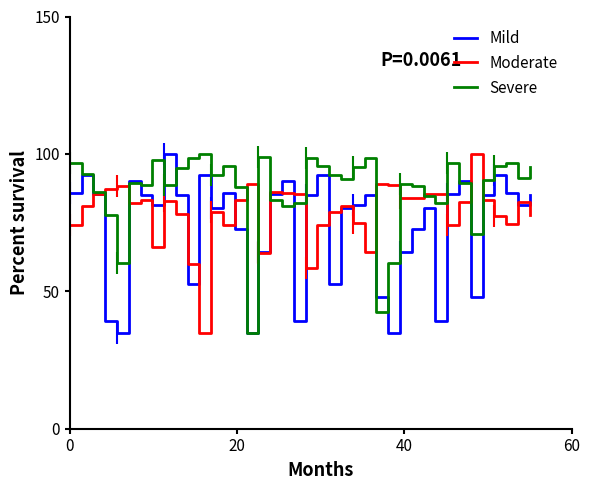

True or false: Severe and Moderate cross at least once.

True